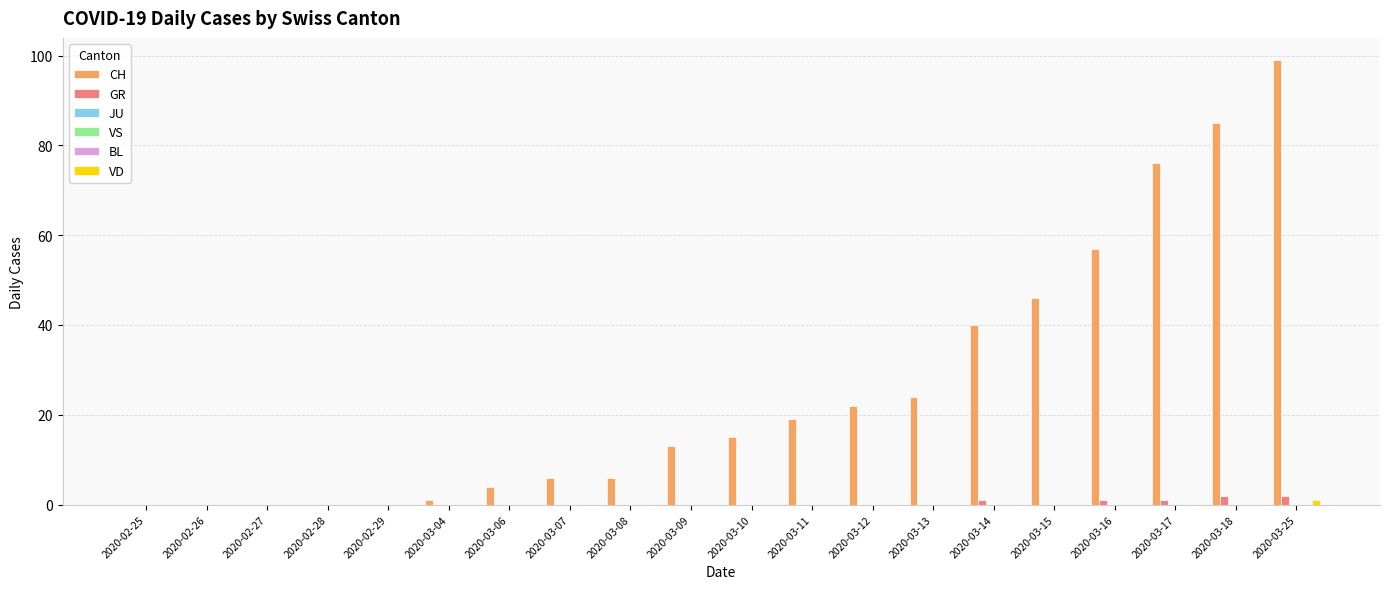

Which series has the largest total across all categories?

CH